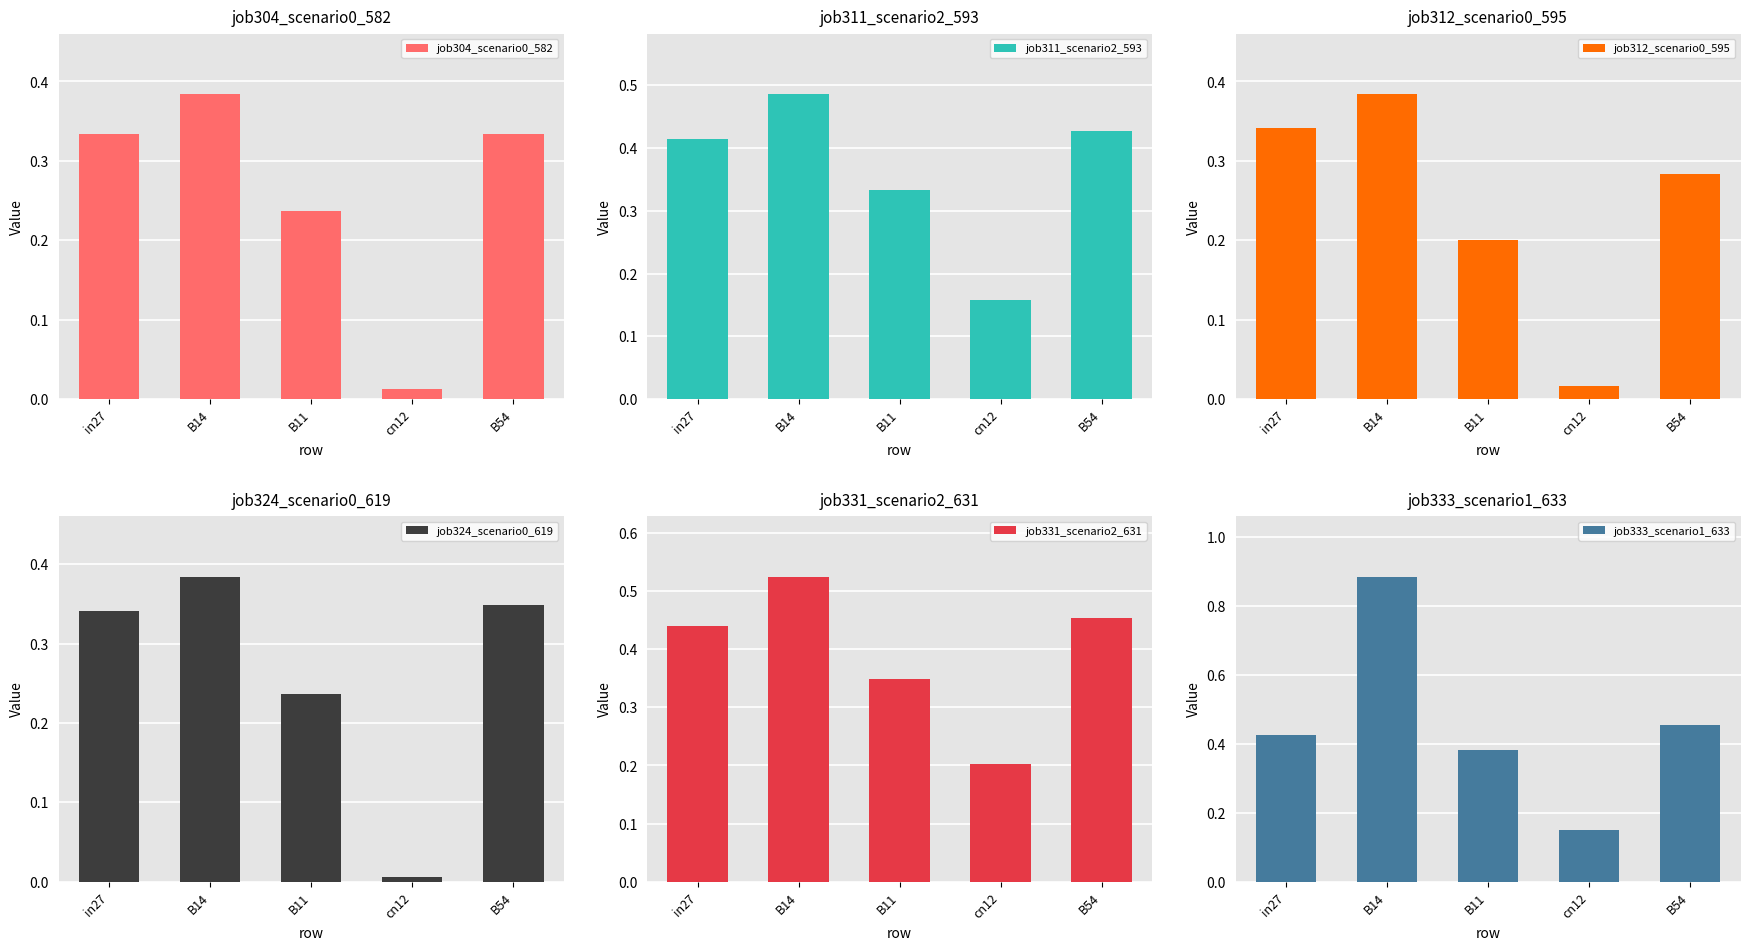

What is the label of the 2nd bar from the left?

B14